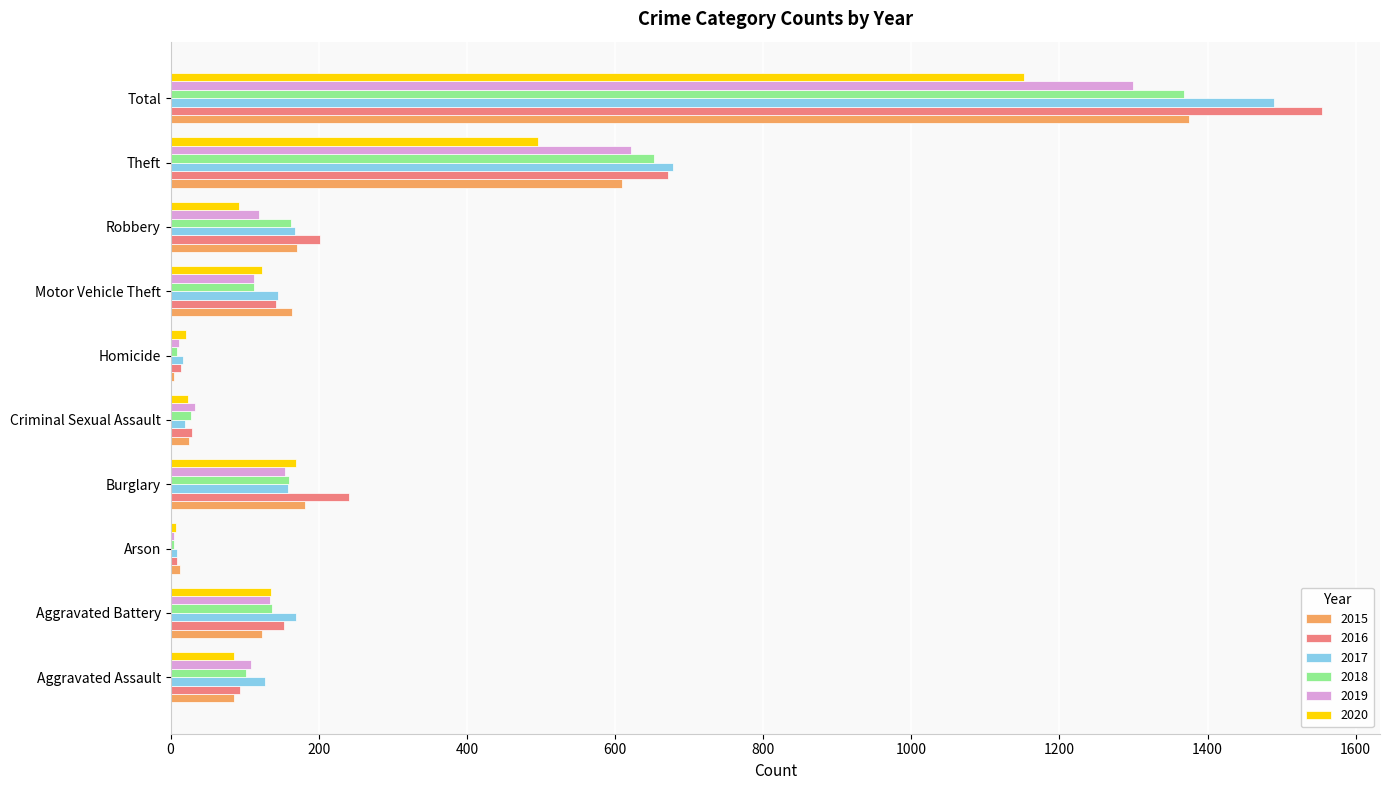

At which category is the sum across all series the highest?

Total